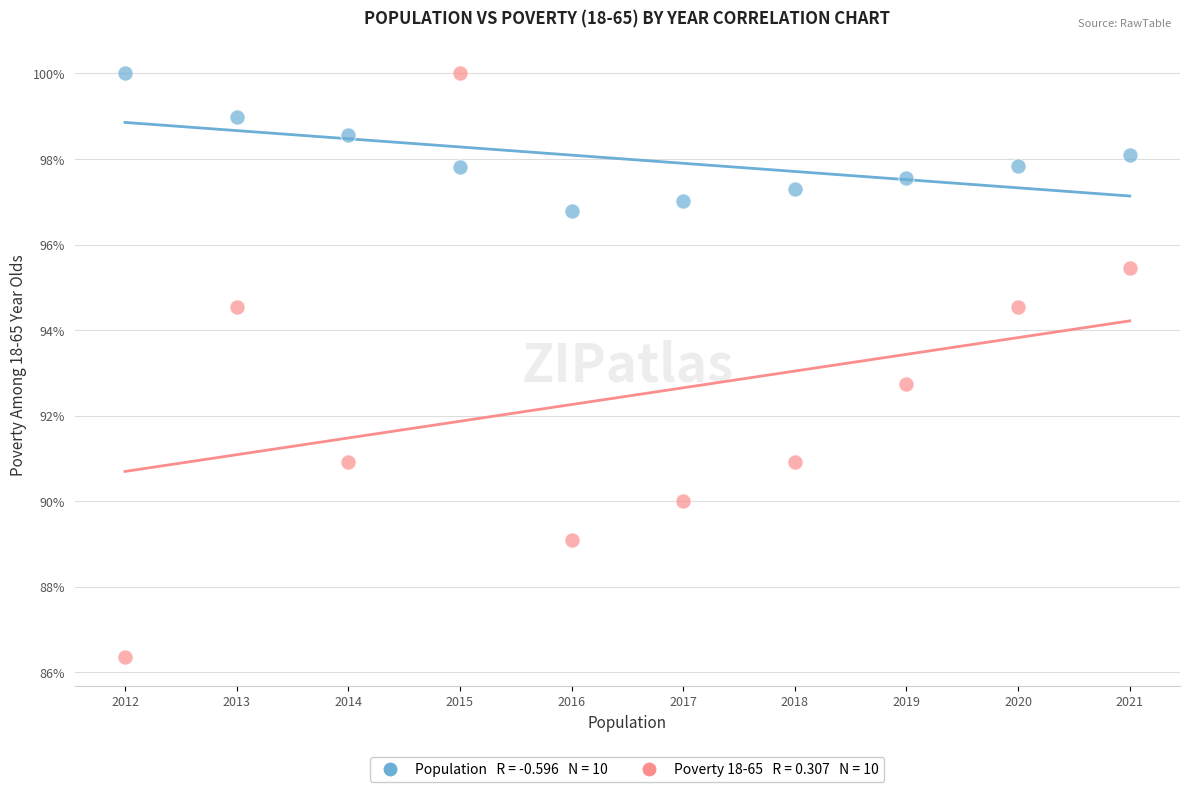

Across all data points, what is the range of Y values (max minus min)?

13.6